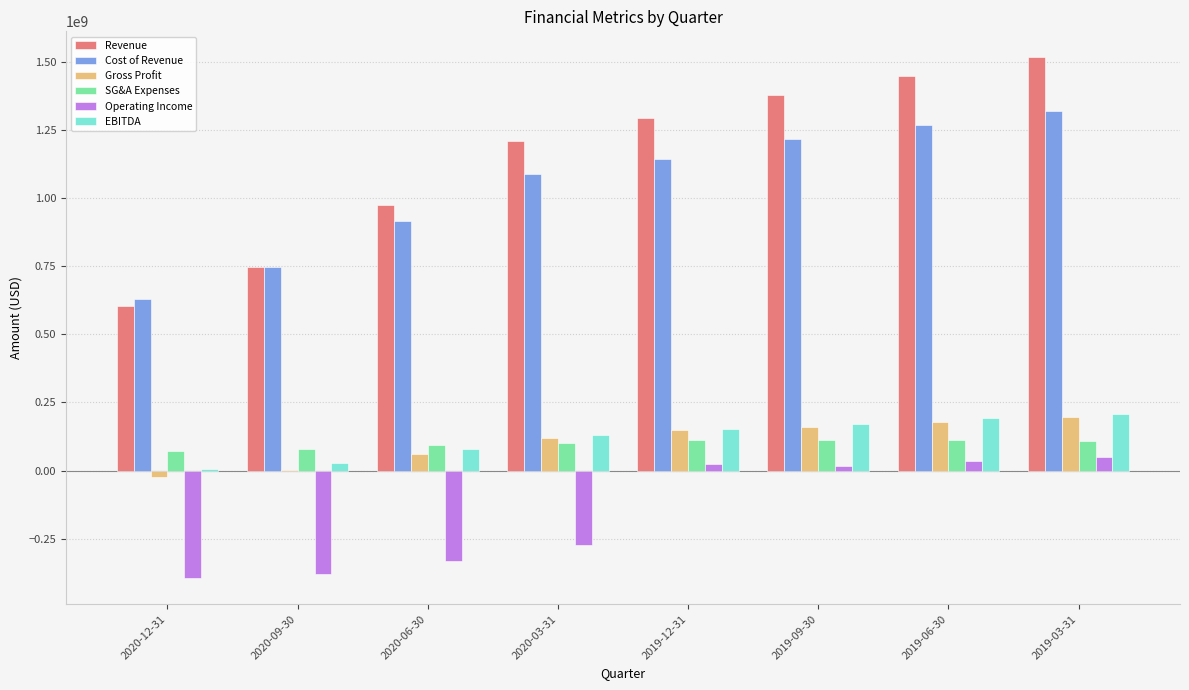

The value of Revenue at 2019-03-31 is 1515181100. True or false?

True